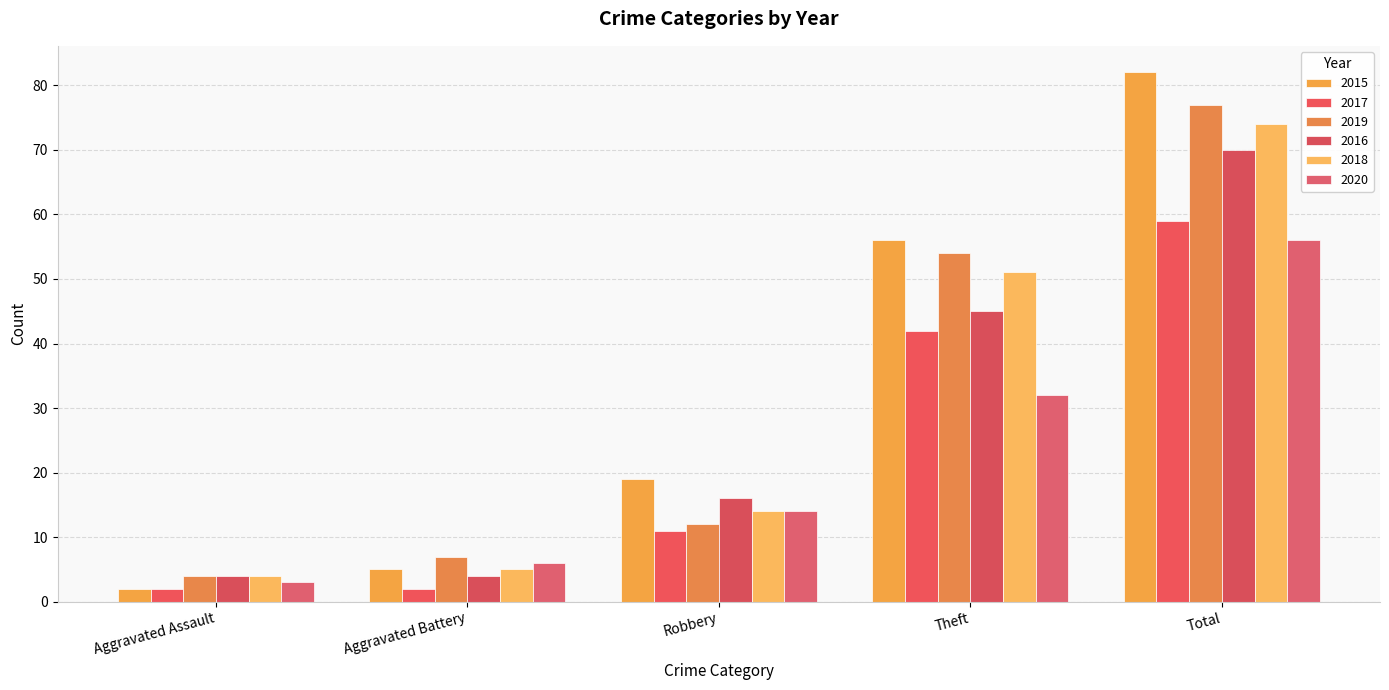

What is the label of the 4th bar from the left?

Theft